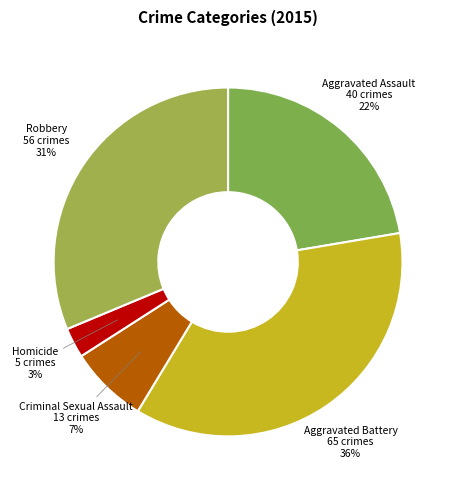

Count the number of slices in the pie.

5